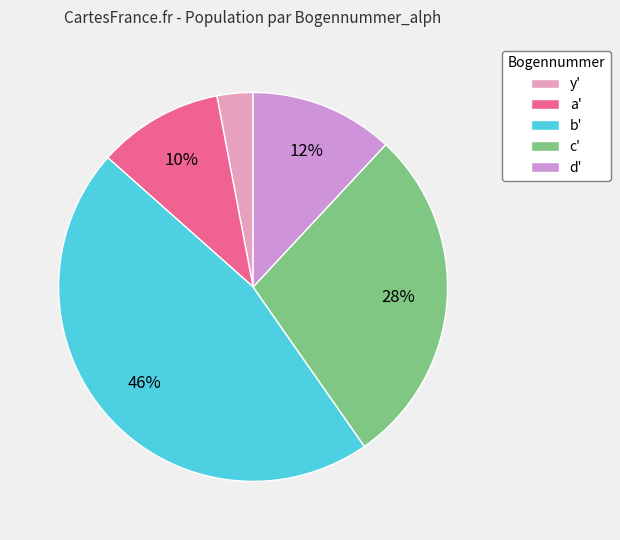

Between c' and b', which is larger?

b'